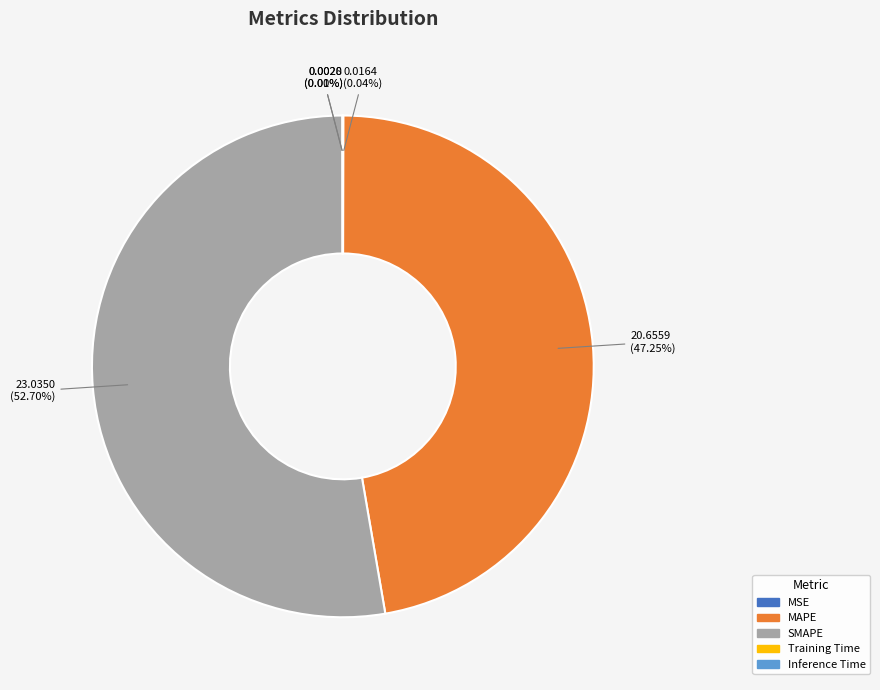

What percentage is the MAPE slice, to the nearest percent?

47%